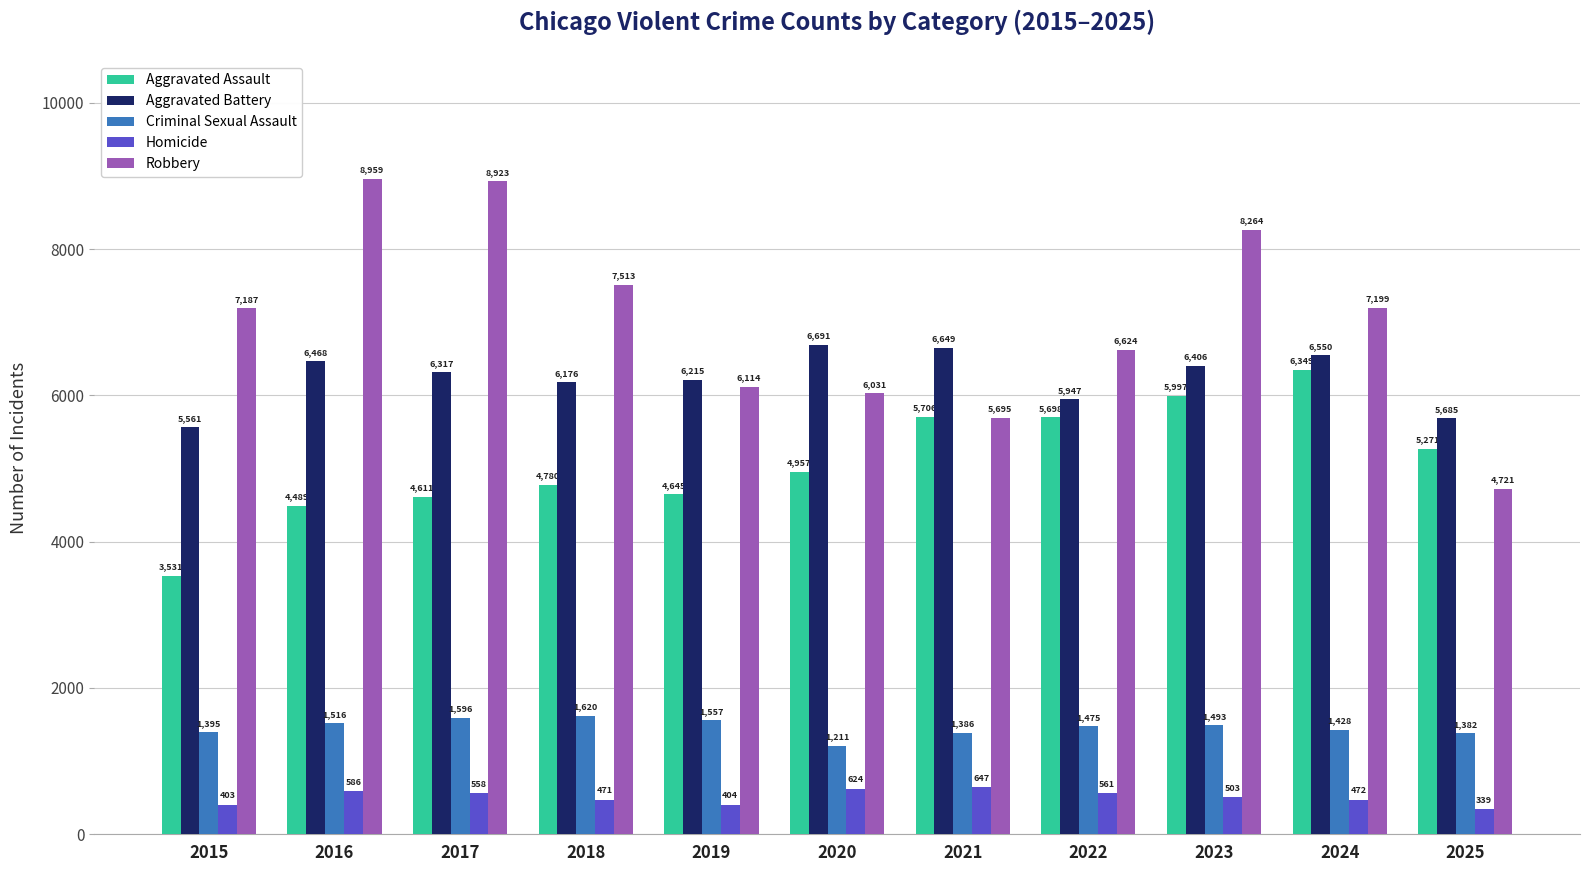

Rank the series at 2022 from highest to lowest value.

Robbery, Aggravated Battery, Aggravated Assault, Criminal Sexual Assault, Homicide